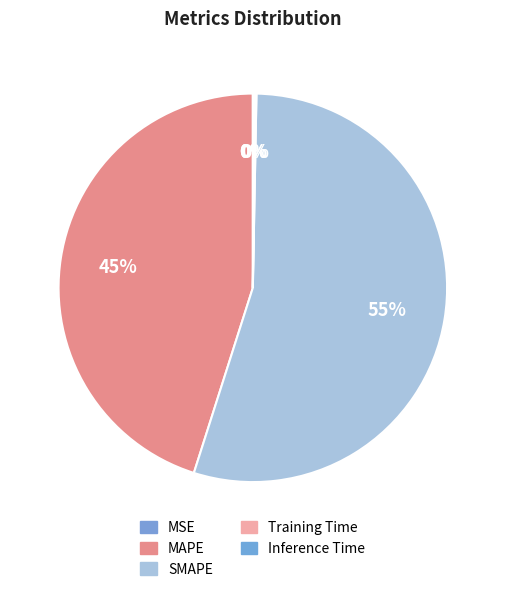

Is the sum of Training Time and Inference Time greater than half?

No